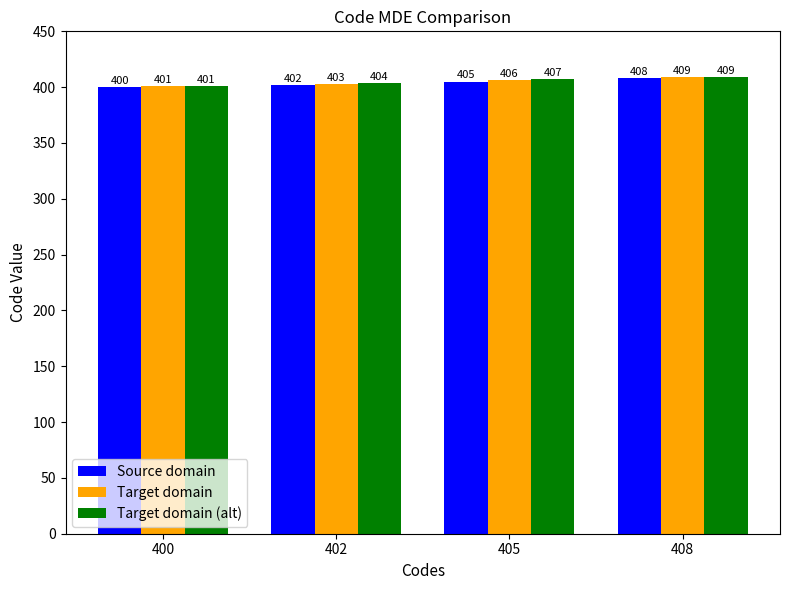

What is the sum of the Target domain (alt) values at 408 and 402?

813